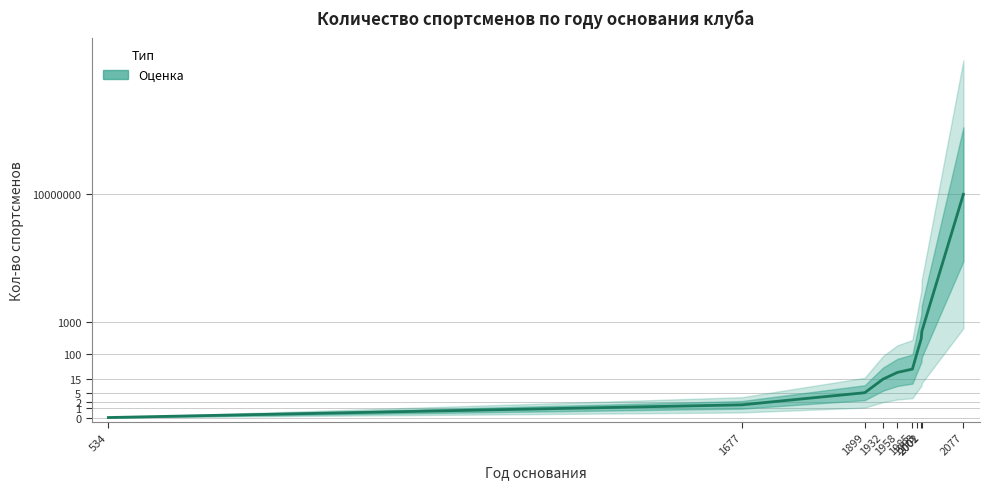

Rank the categories by value from lowest to highest.

534, 1677, 1899, 1932, 1958, 1985, 1993, 2001, 2002, 2077